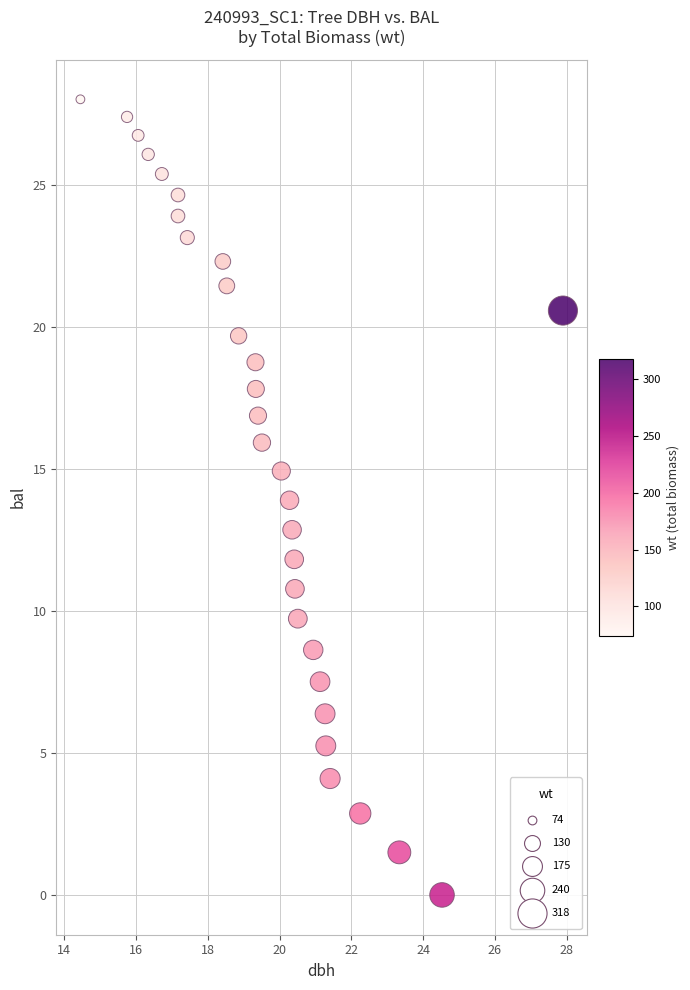

What is the range of Y values (max minus min)?

28.0